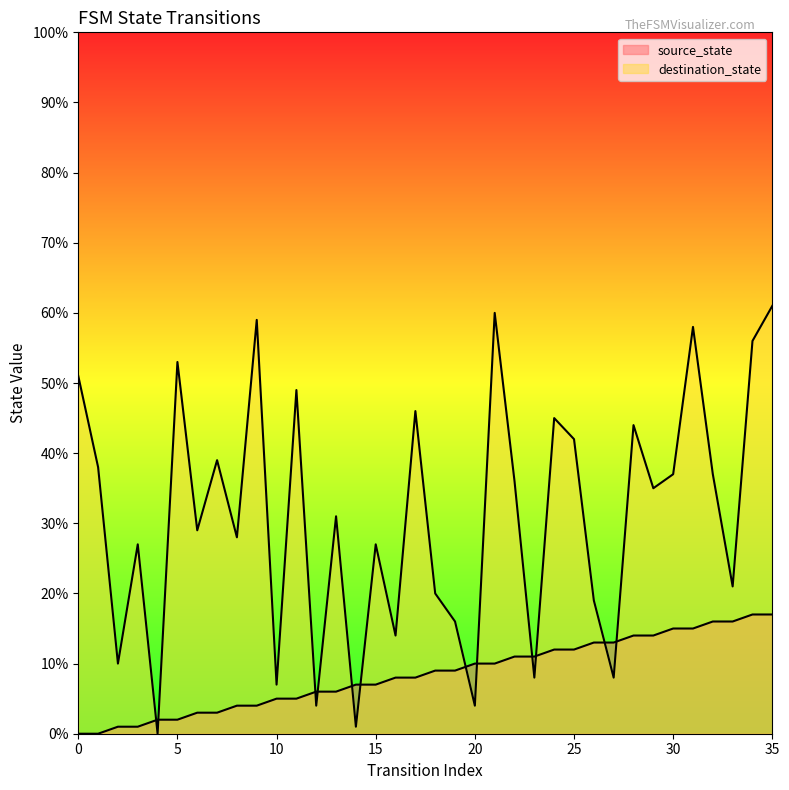

True or false: source_state has more than 2 interior local peaks.

False